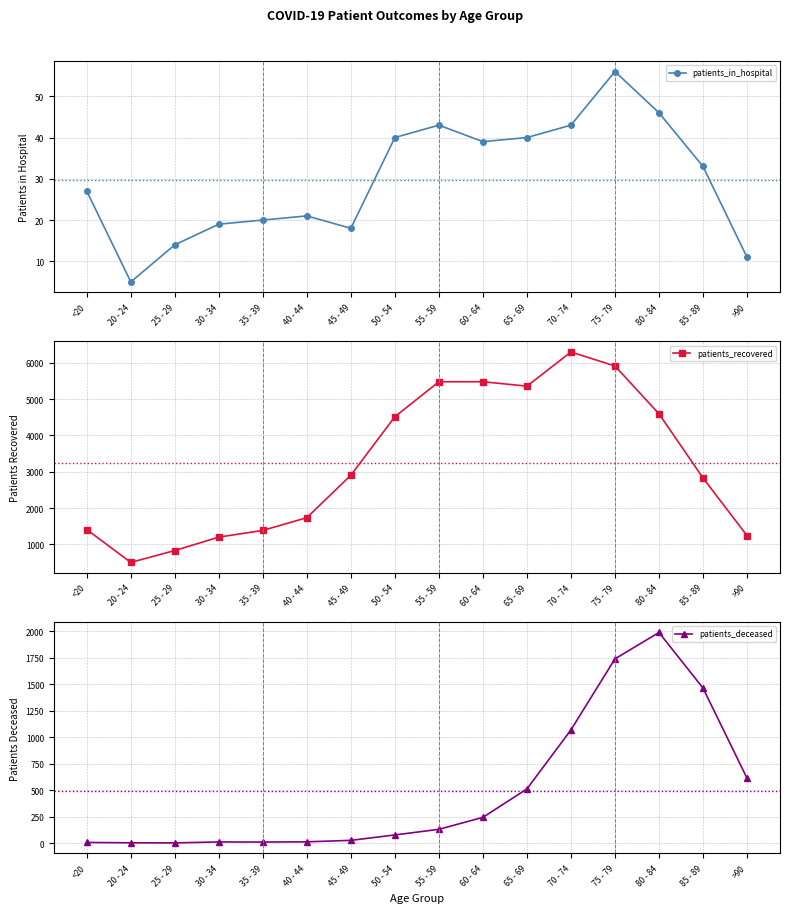

What is the difference between the second highest and minimum values in the patients_recovered series?

5412